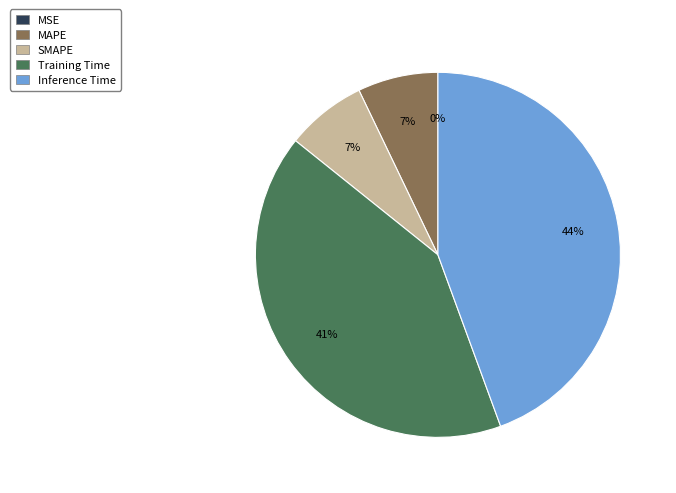

To the nearest percent, what percentage of the pie is Inference Time?

44%